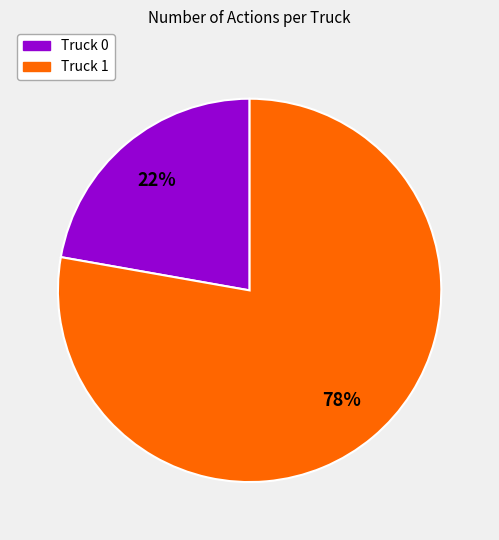

Is Truck 1 the majority of the pie?

Yes